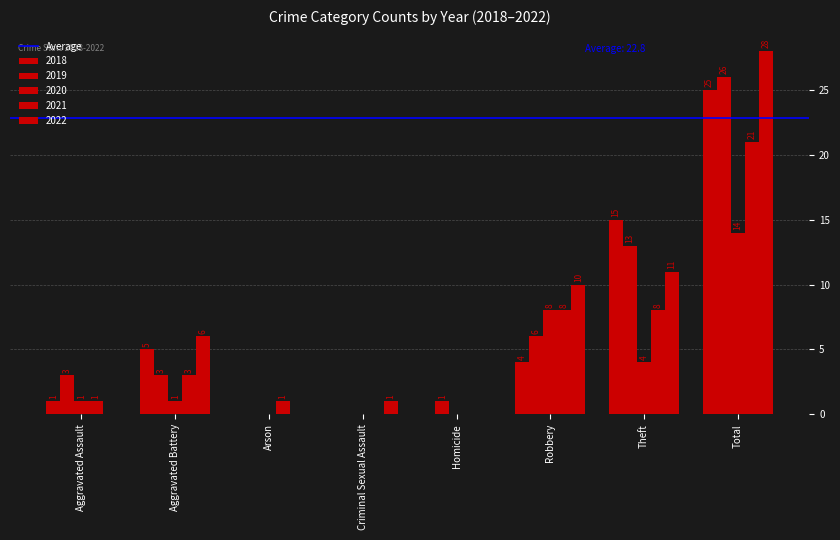

Which series has the largest total across all categories?

2022